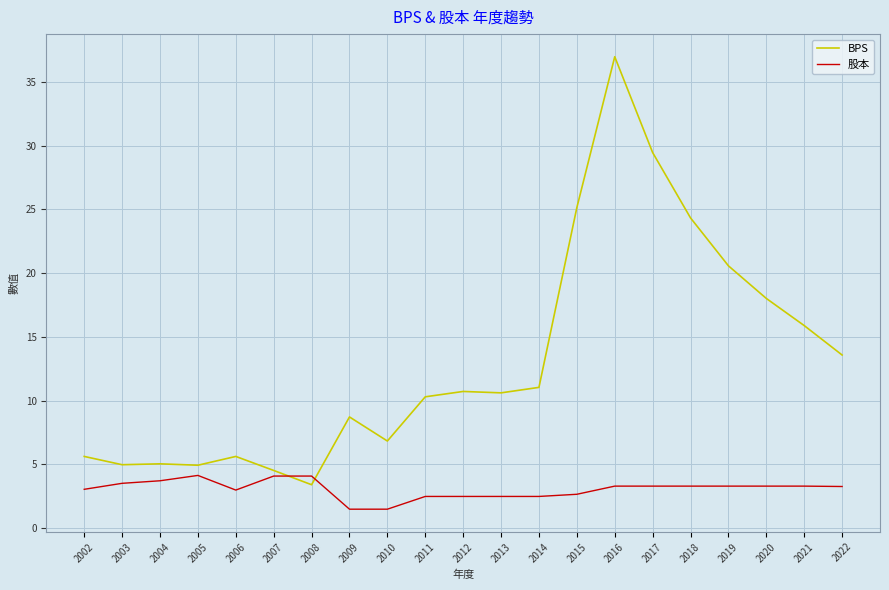

What is the minimum value shown in the chart?

1.5